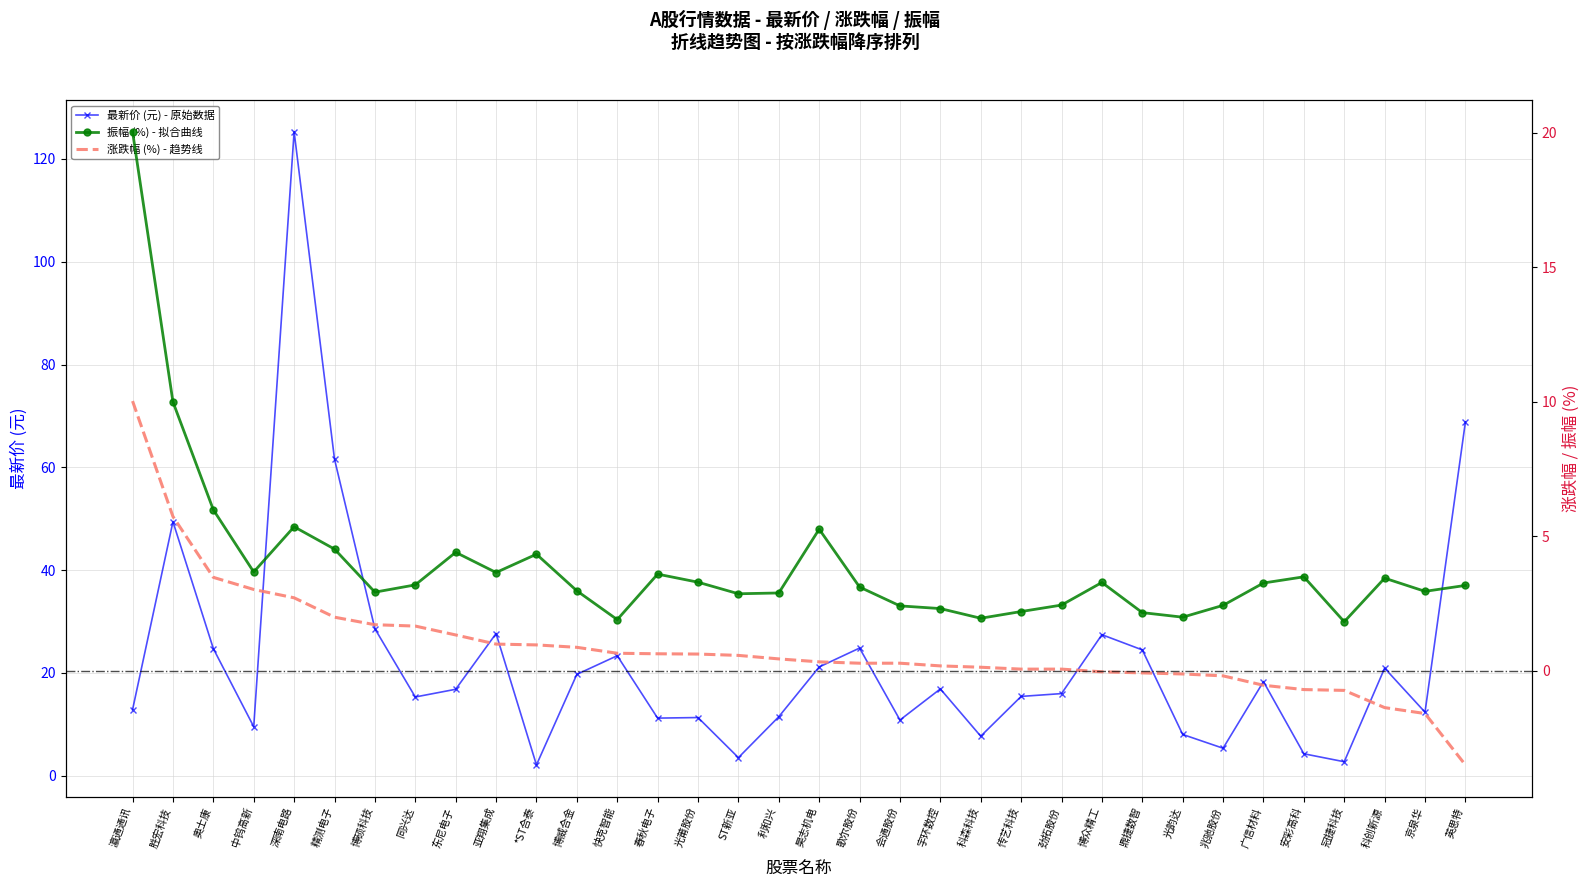

Count the number of categories in the chart.

34